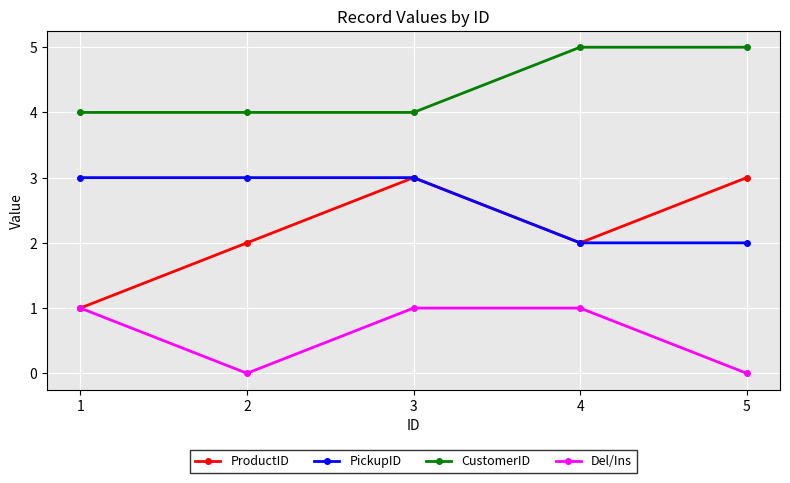

True or false: PickupID and CustomerID cross at least once.

False